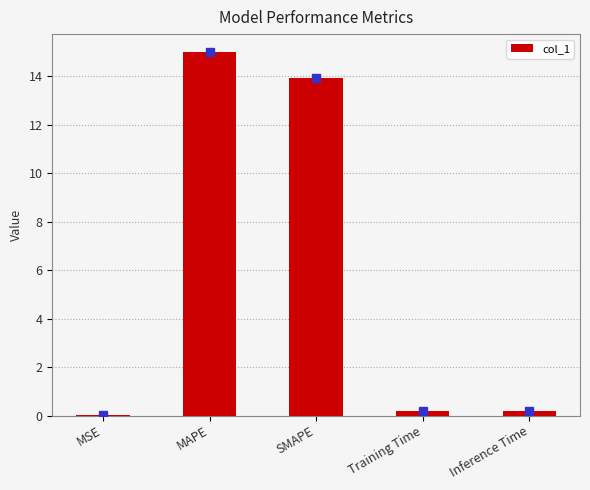

At which category does the chart reach its peak across all series?

MAPE